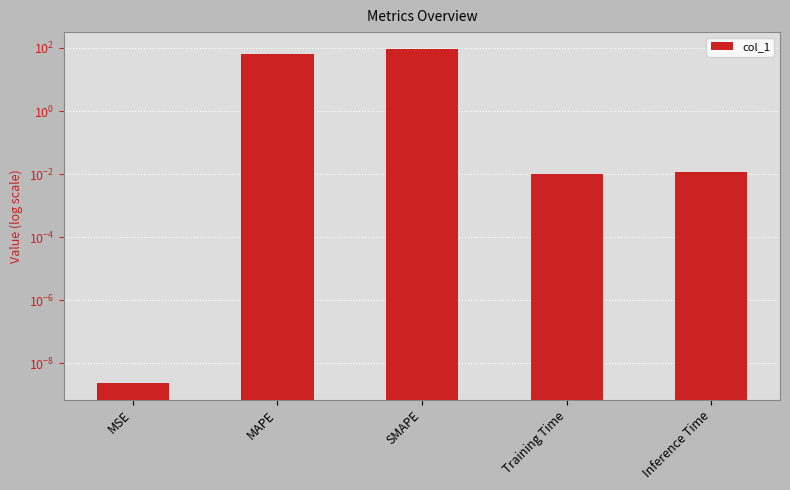

What is the sum of all values?

158.1